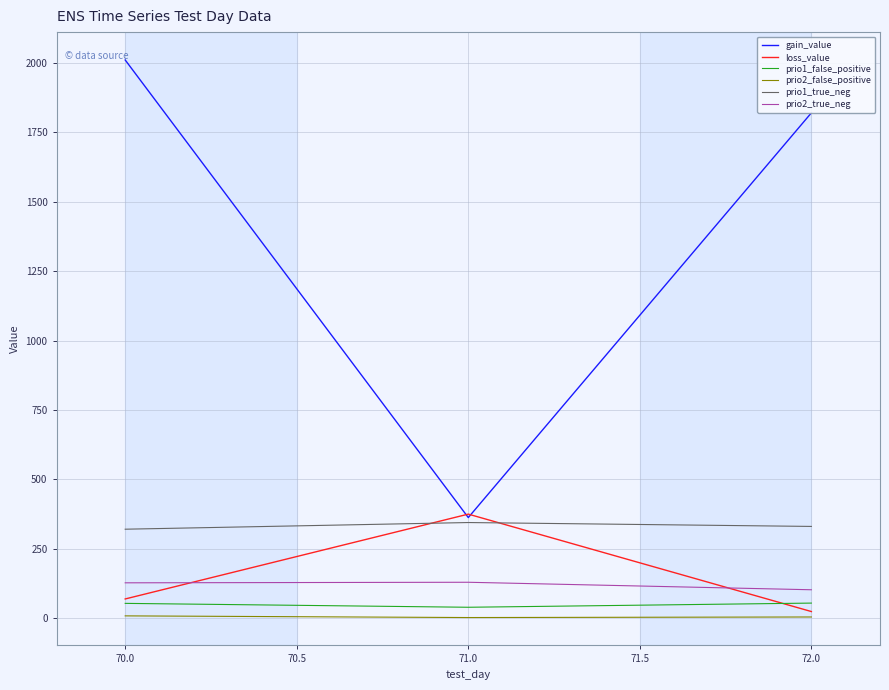

Between 70.0 and 72.0, which series saw the biggest shift?

gain_value